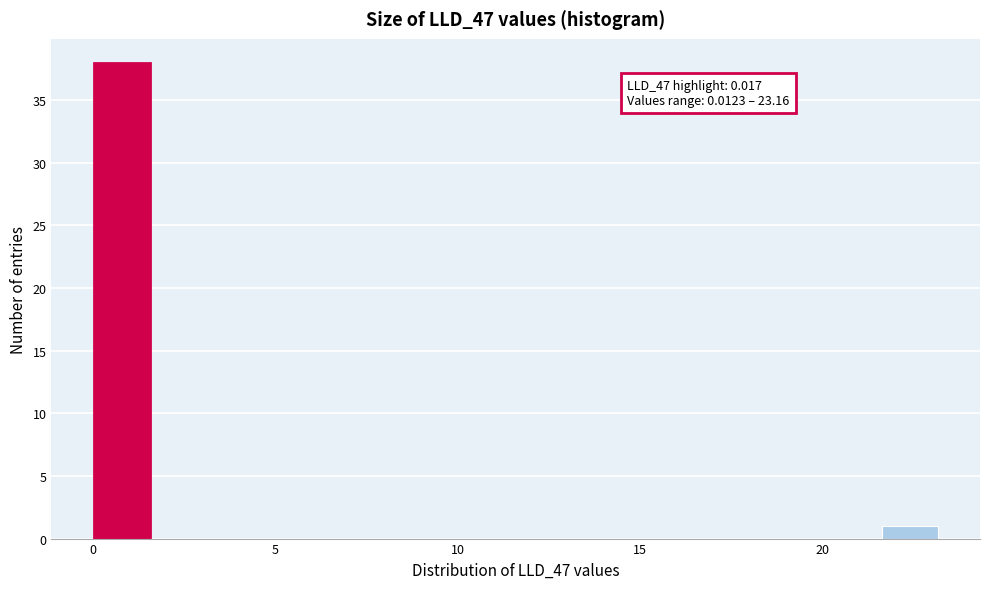

Read against the x-axis, roughly where is the centre of the tallest bar?

1.0